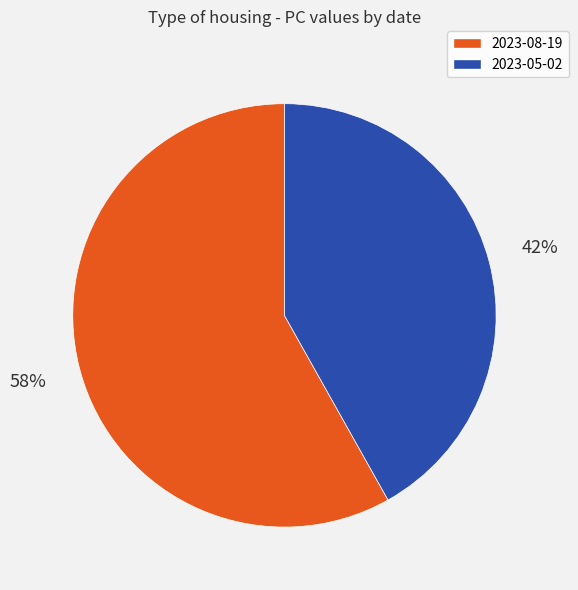

The 2023-05-02 slice represents 42% of the pie. True or false?

True